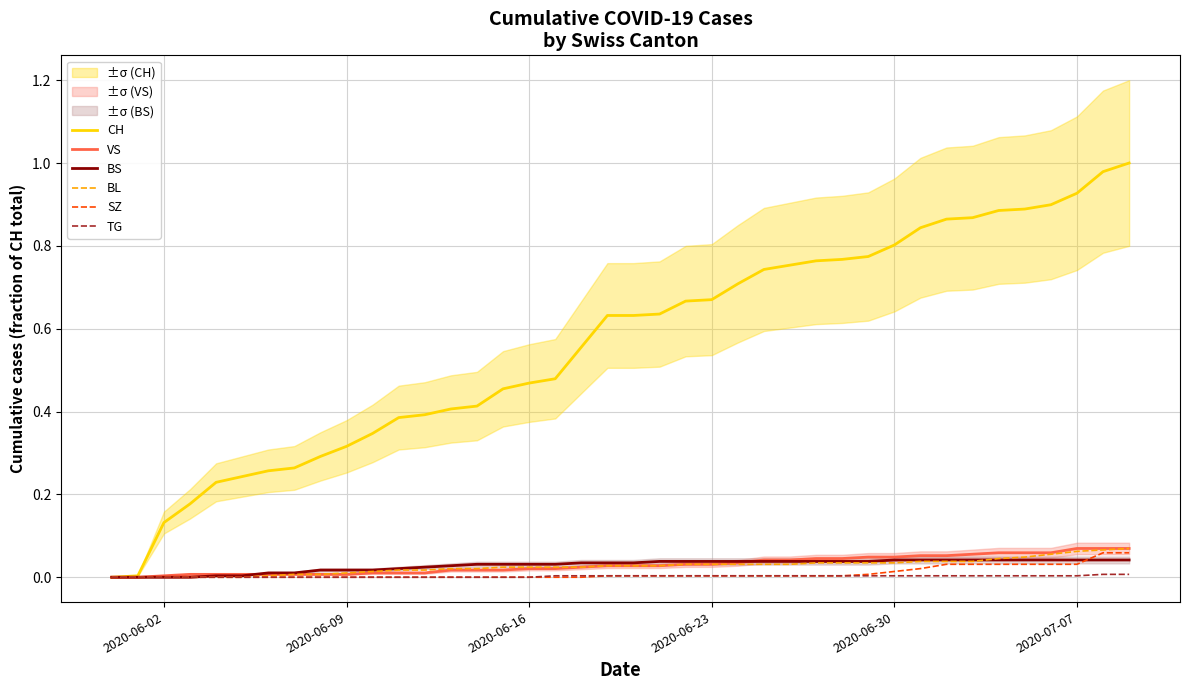

The TG series shows 0.0 at 2020-06-16. True or false?

True